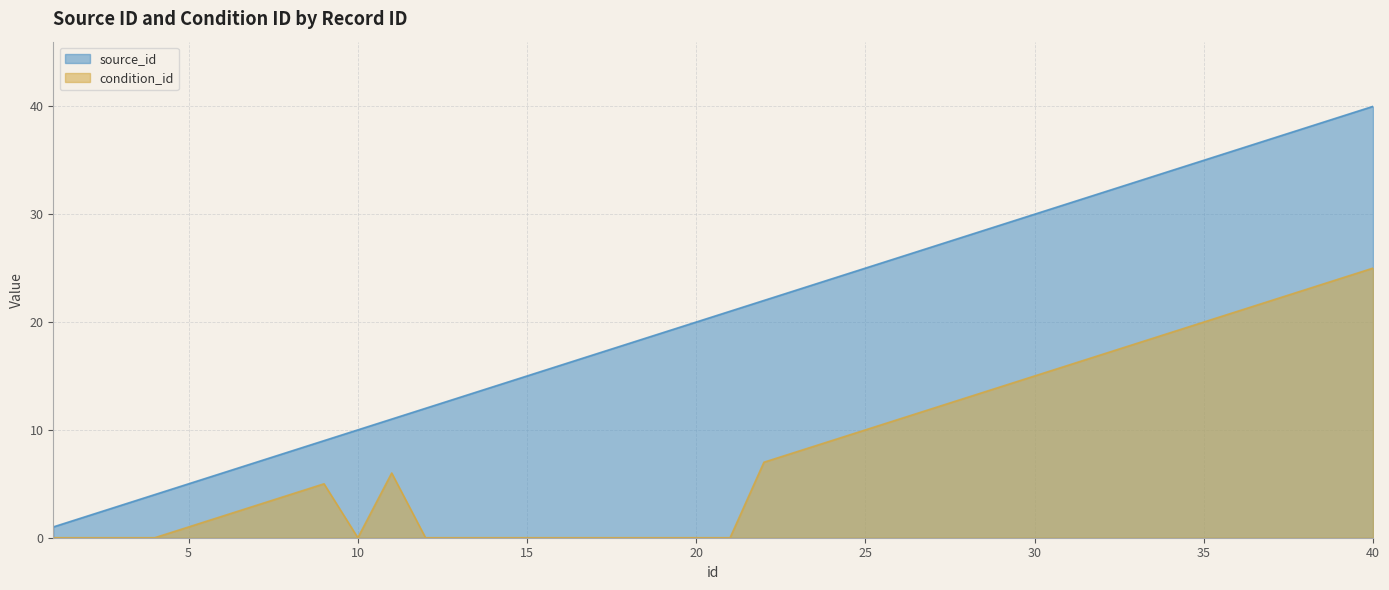

True or false: condition_id and source_id intersect in this chart.

False